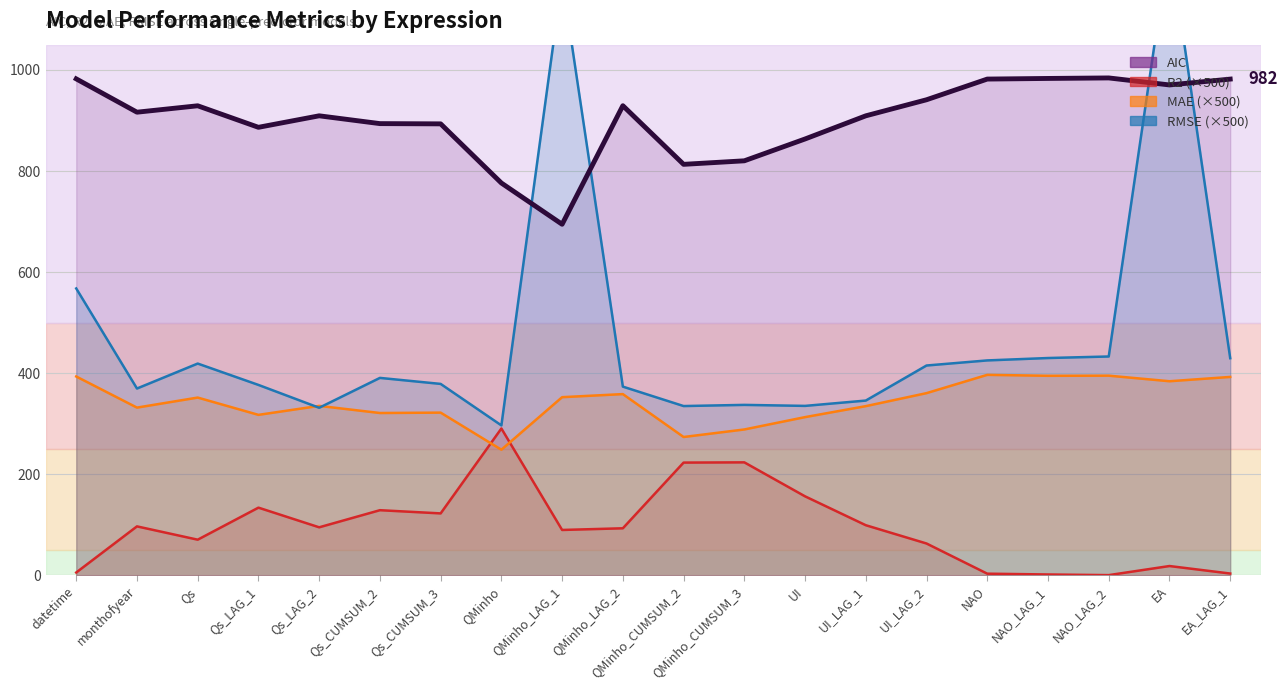

Reading left to right, extract all data points from this chart.

AIC: datetime=982.3	monthofyear=916.4	Qs=929.1	Qs_LAG_1=886.5	Qs_LAG_2=909.2	Qs_CUMSUM_2=893.8	Qs_CUMSUM_3=893.3	QMinho=776.2	QMinho_LAG_1=694.6	QMinho_LAG_2=929.2	QMinho_CUMSUM_2=813.2	QMinho_CUMSUM_3=820.2	UI=863.4	UI_LAG_1=909.2	UI_LAG_2=941.0	NAO=981.9	NAO_LAG_1=983.2	NAO_LAG_2=984.2	EA=970.3	EA_LAG_1=981.8
R2: datetime=5.5	monthofyear=96.8	Qs=70.4	Qs_LAG_1=133.8	Qs_LAG_2=94.9	Qs_CUMSUM_2=128.8	Qs_CUMSUM_3=122.4	QMinho=290.5	QMinho_LAG_1=89.7	QMinho_LAG_2=93.0	QMinho_CUMSUM_2=223.0	QMinho_CUMSUM_3=223.4	UI=156.2	UI_LAG_1=99.0	UI_LAG_2=62.9	NAO=3.2	NAO_LAG_1=1.6	NAO_LAG_2=0.3	EA=18.3	EA_LAG_1=3.4
MAE: datetime=393.4	monthofyear=331.8	Qs=351.6	Qs_LAG_1=317.4	Qs_LAG_2=335.2	Qs_CUMSUM_2=321.1	Qs_CUMSUM_3=321.9	QMinho=248.5	QMinho_LAG_1=352.4	QMinho_LAG_2=358.5	QMinho_CUMSUM_2=273.6	QMinho_CUMSUM_3=288.5	UI=313.0	UI_LAG_1=334.7	UI_LAG_2=360.4	NAO=396.6	NAO_LAG_1=394.7	NAO_LAG_2=395.0	EA=384.0	EA_LAG_1=392.5
RMSE: datetime=567.6	monthofyear=369.5	Qs=419.0	Qs_LAG_1=376.7	Qs_LAG_2=331.5	Qs_CUMSUM_2=390.6	Qs_CUMSUM_3=378.7	QMinho=296.6	QMinho_LAG_1=1179.5	QMinho_LAG_2=373.3	QMinho_CUMSUM_2=334.9	QMinho_CUMSUM_3=337.2	UI=335.2	UI_LAG_1=345.7	UI_LAG_2=415.1	NAO=425.2	NAO_LAG_1=429.9	NAO_LAG_2=432.9	EA=1252.4	EA_LAG_1=429.6